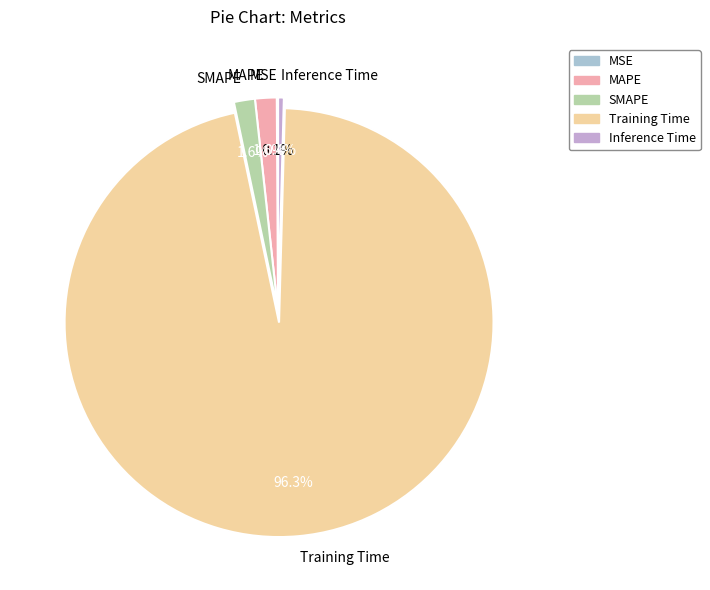

Which has a higher value, Training Time or MAPE?

Training Time